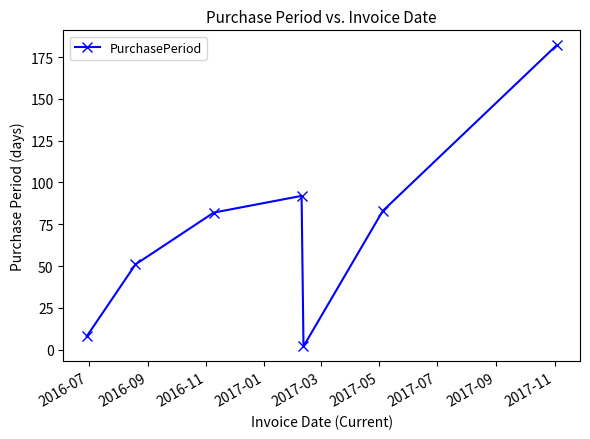

Reading left to right, transcribe all the data shown in this chart.

8	51	82	92	2	83	182